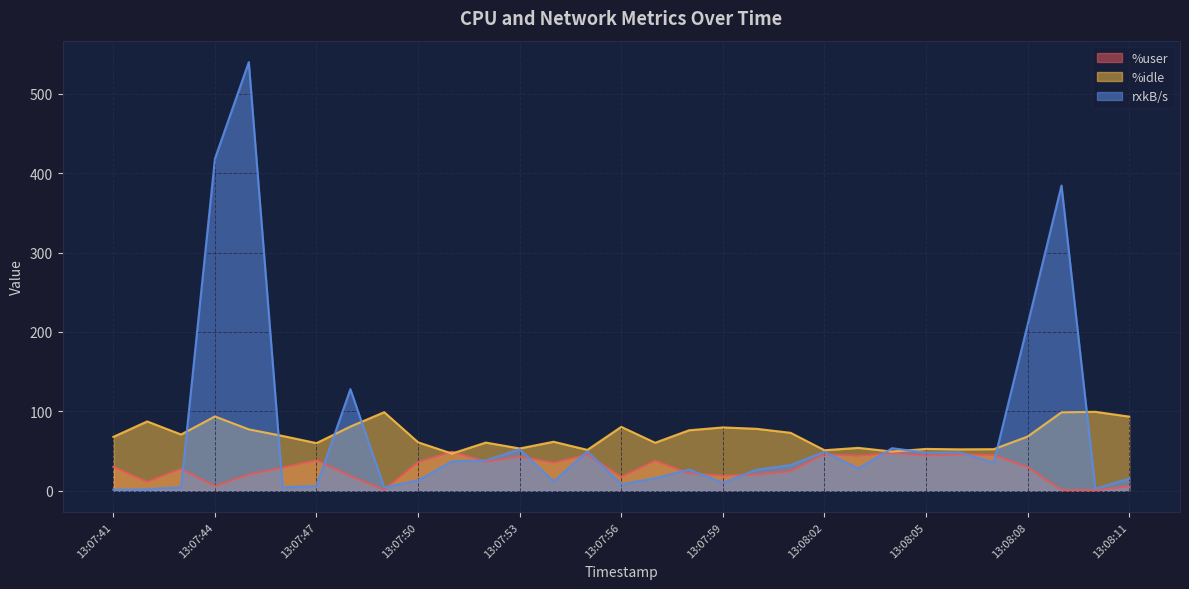

Where is %user nearest to the value 24?

13:08:01